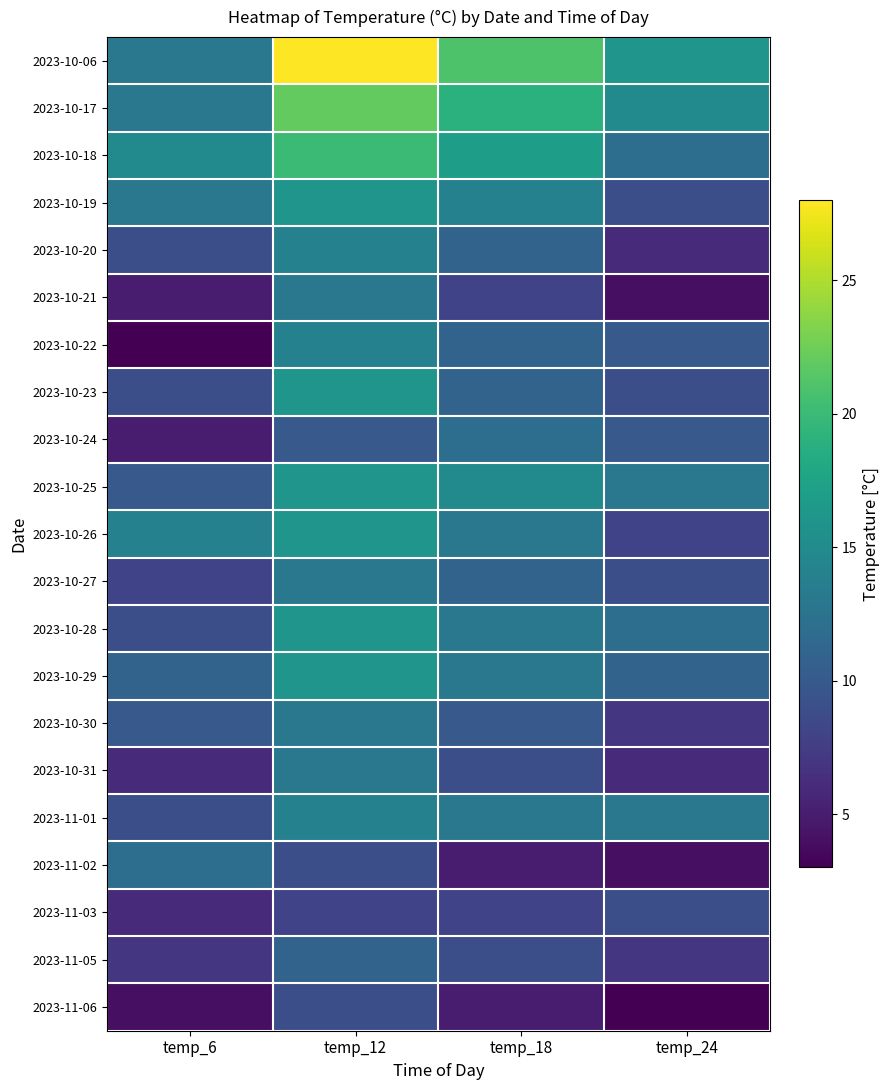

Which series changed the most between temp_18 and temp_24?

2023-10-06